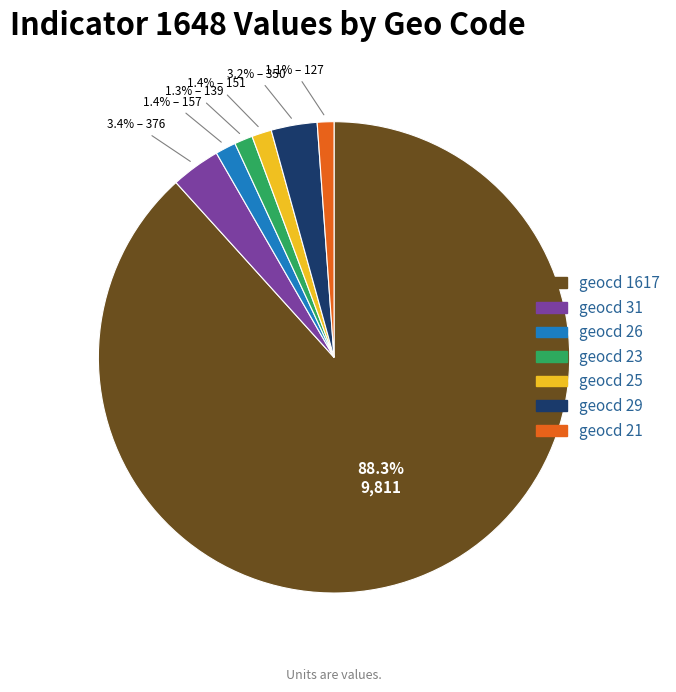

How many slices are in this pie chart?

7